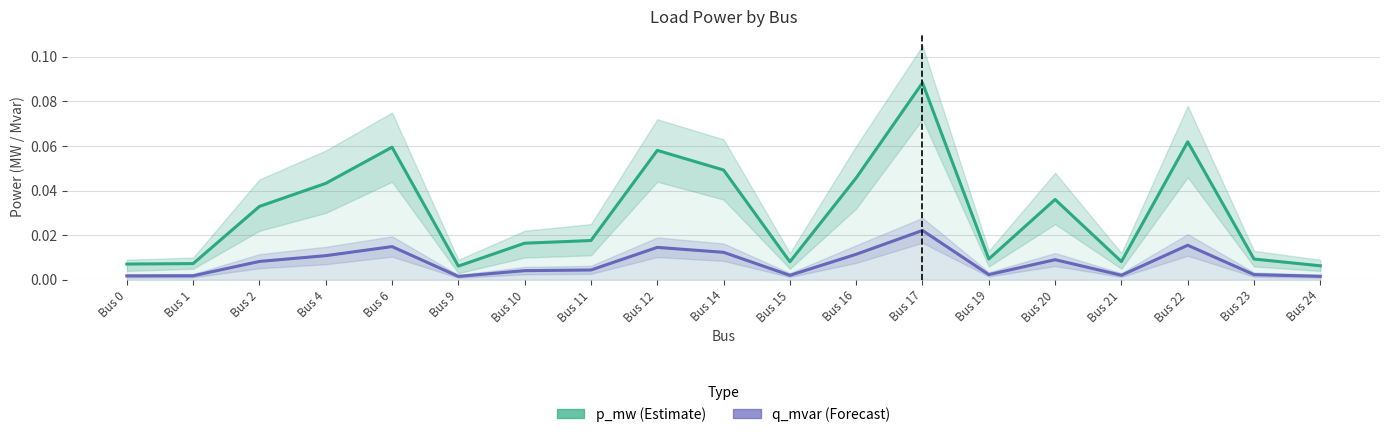

In p_mw (Estimate), how many points are higher than both neighbors (excluding endpoints)?

5